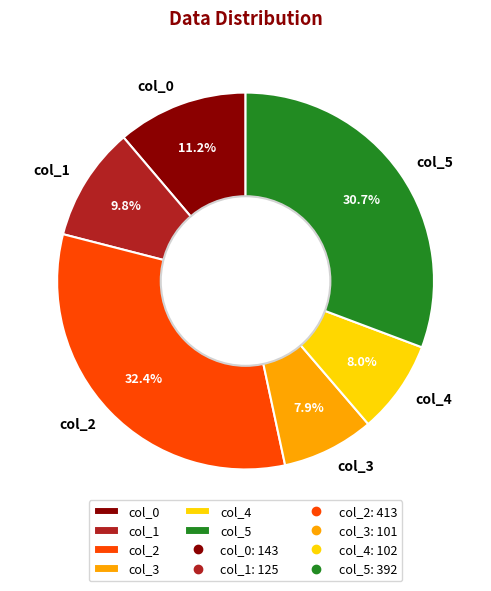

To the nearest percent, what portion does col_4 represent?

8%